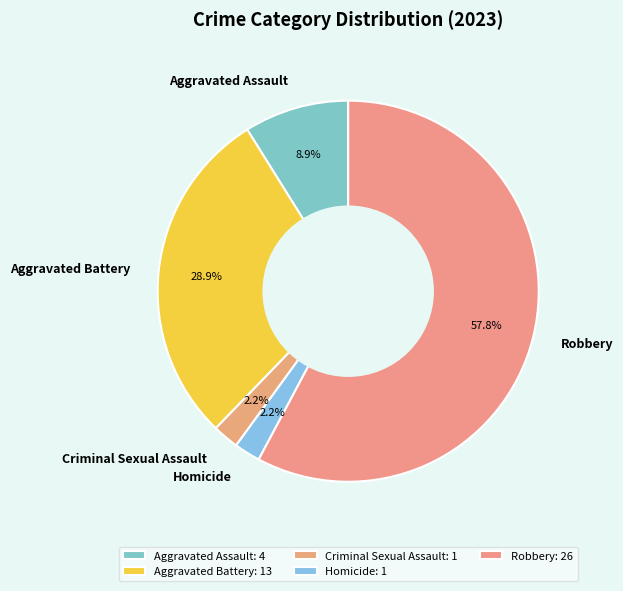

Which slice is the largest?

Robbery